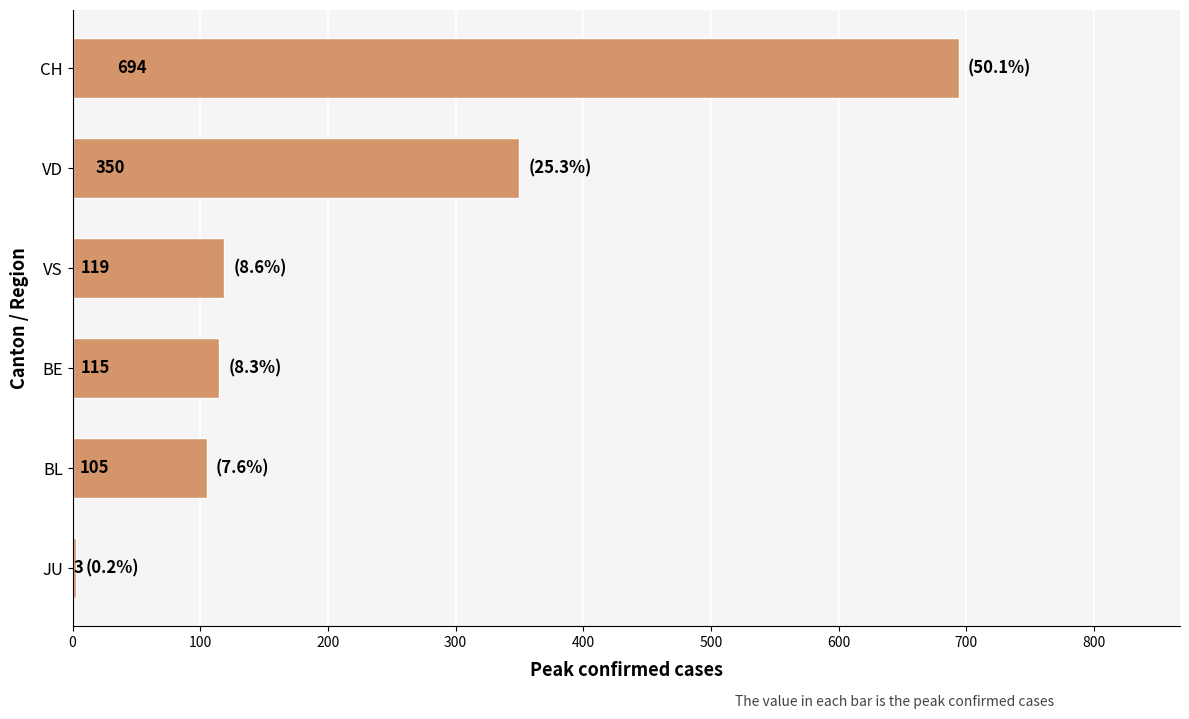

What is the change in value from JU to CH?

+691